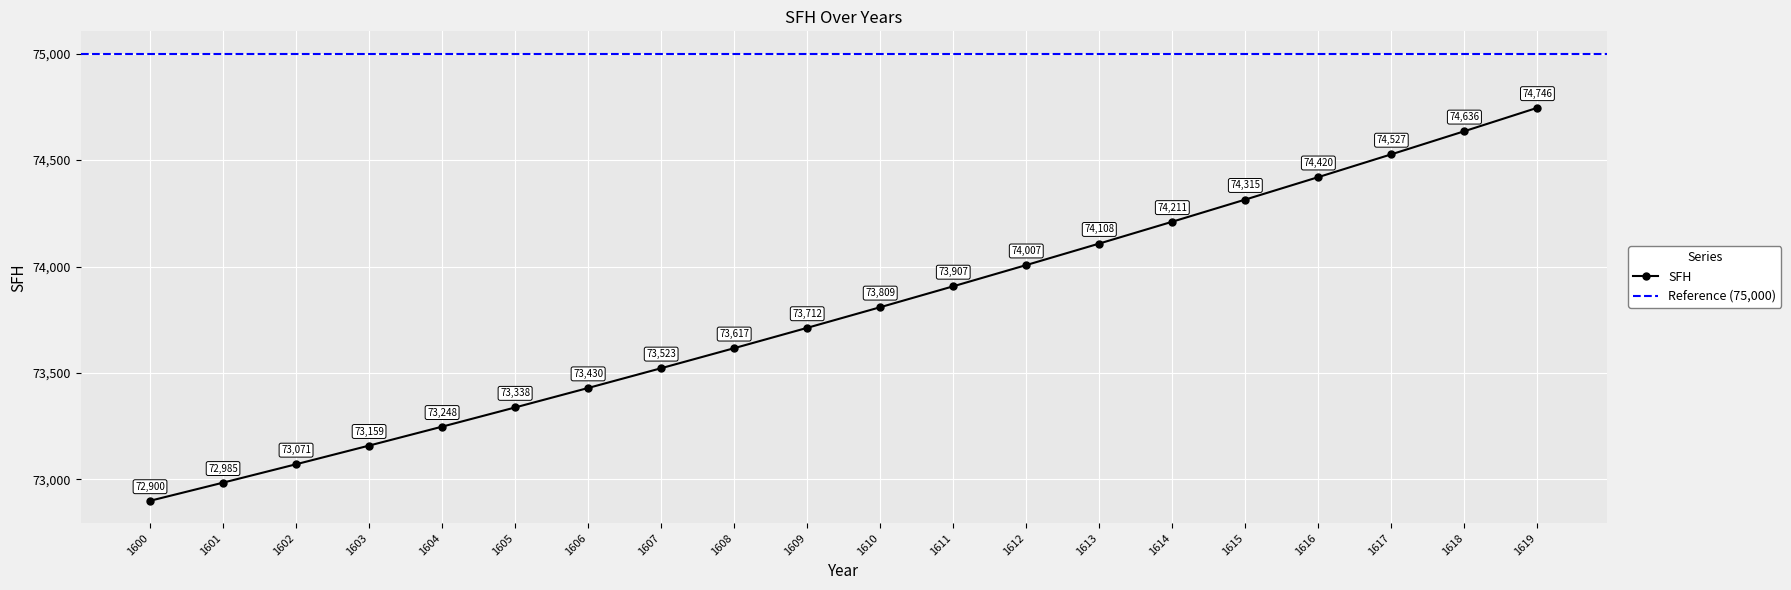

True or false: the data shows 73522.6 at 1607.

True